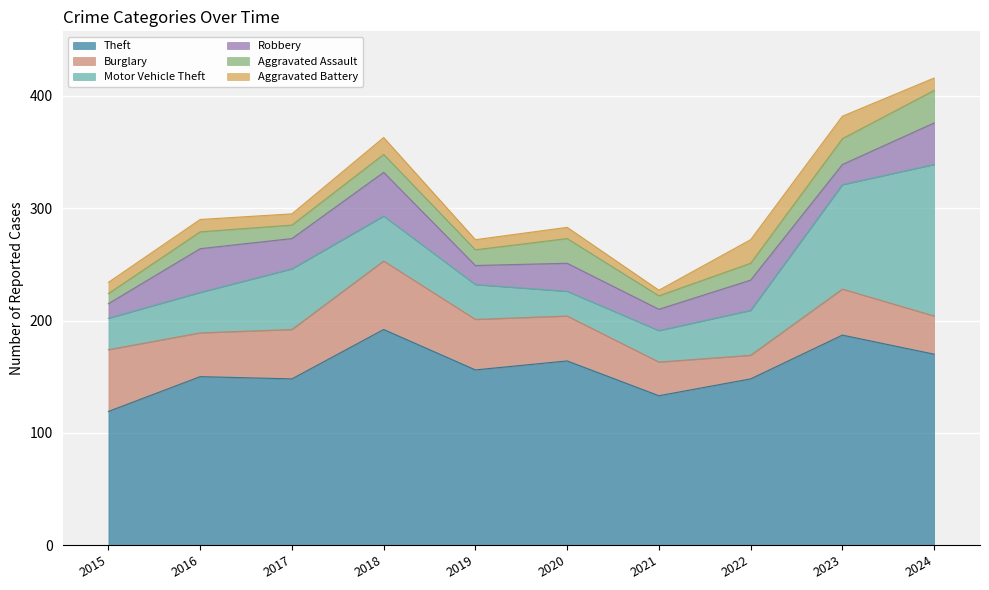

What is the smallest value displayed?

5